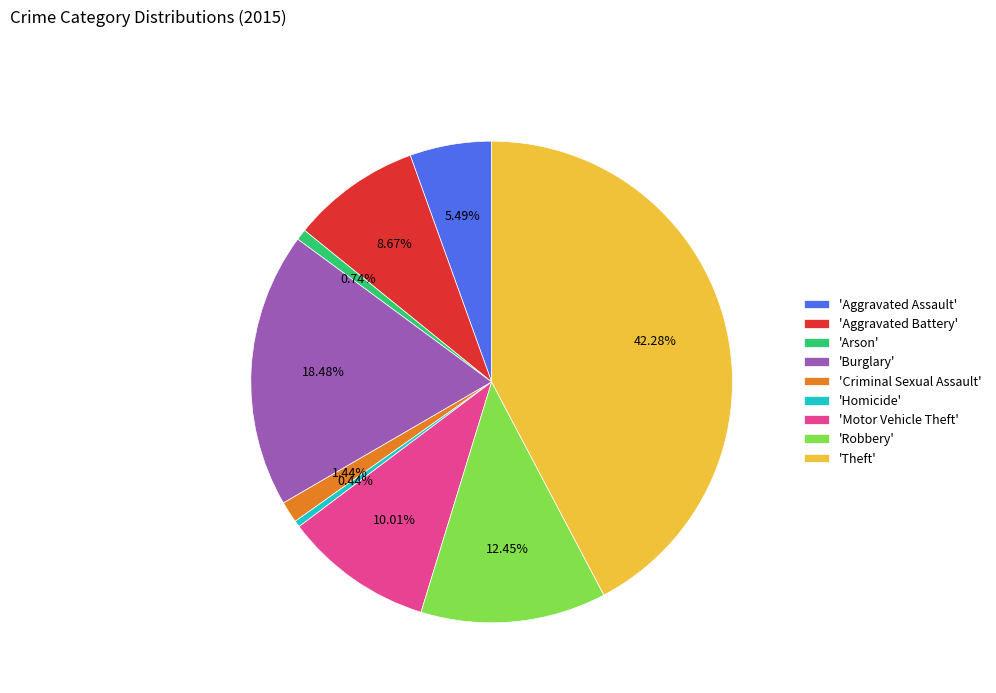

Is the sum of 'Aggravated Assault' and 'Burglary' greater than half?

No